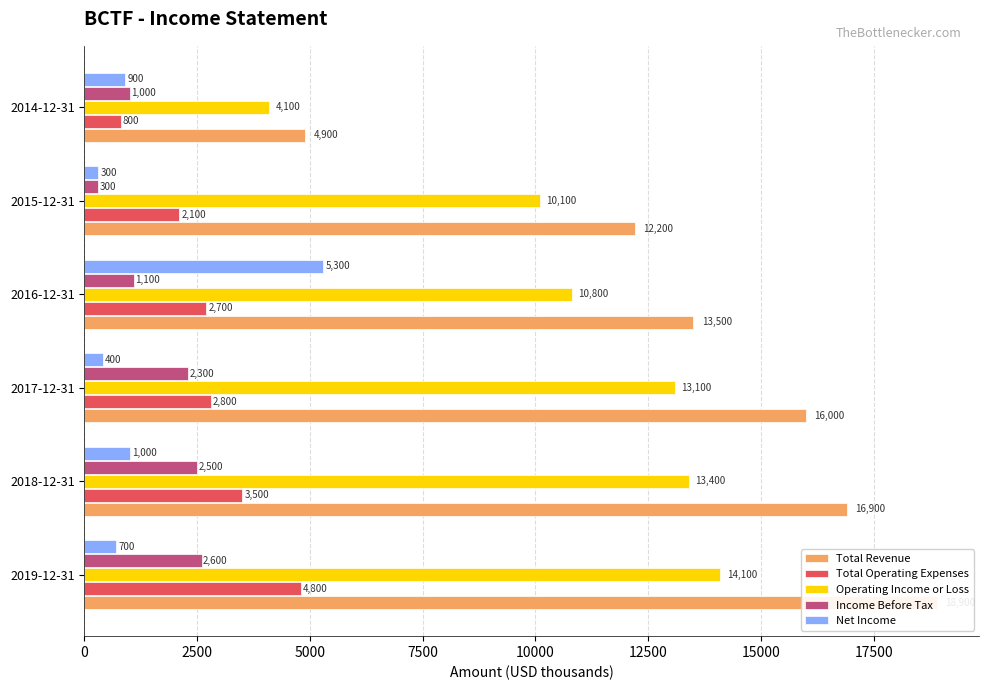

How many bars are there in each group?

5